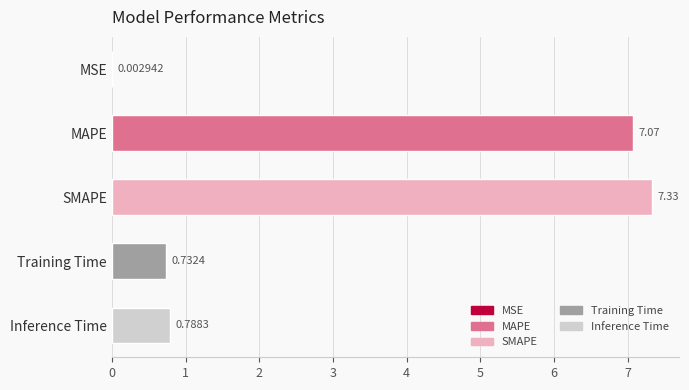

At which category does the chart reach its peak across all series?

SMAPE